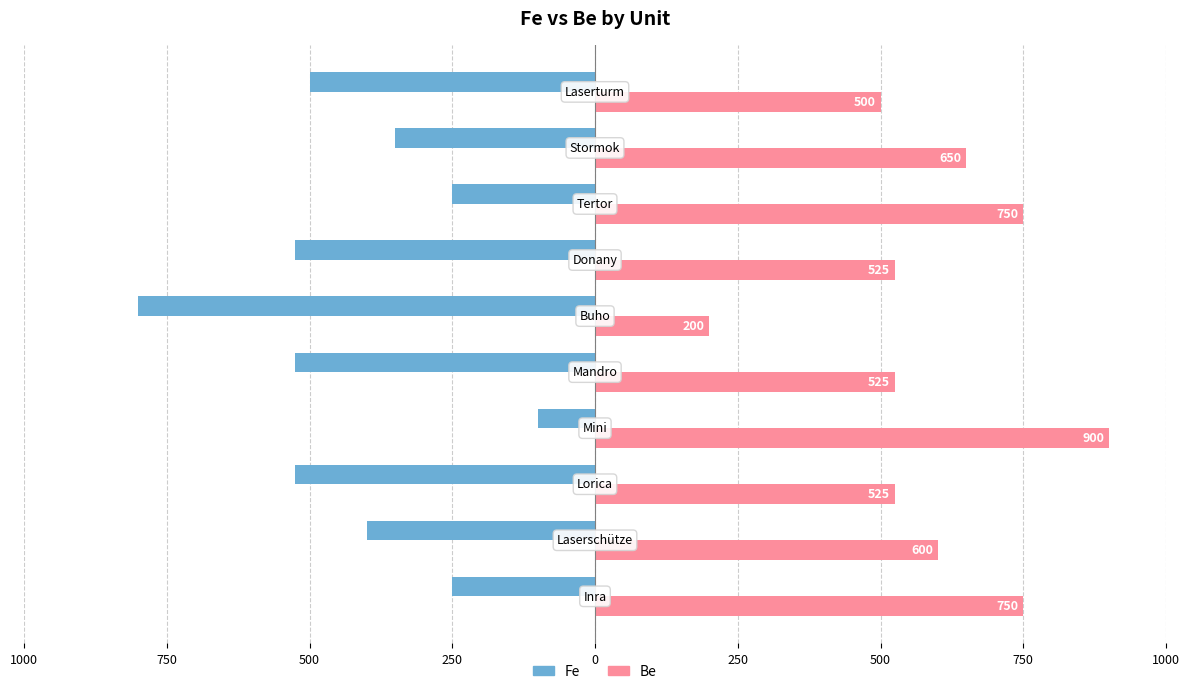

What are all the series names shown in the legend?

Fe, Be